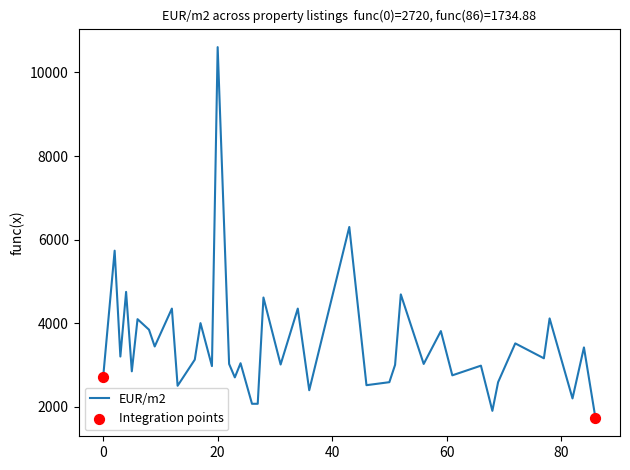

What is the difference between the maximum and minimum values?

8871.2